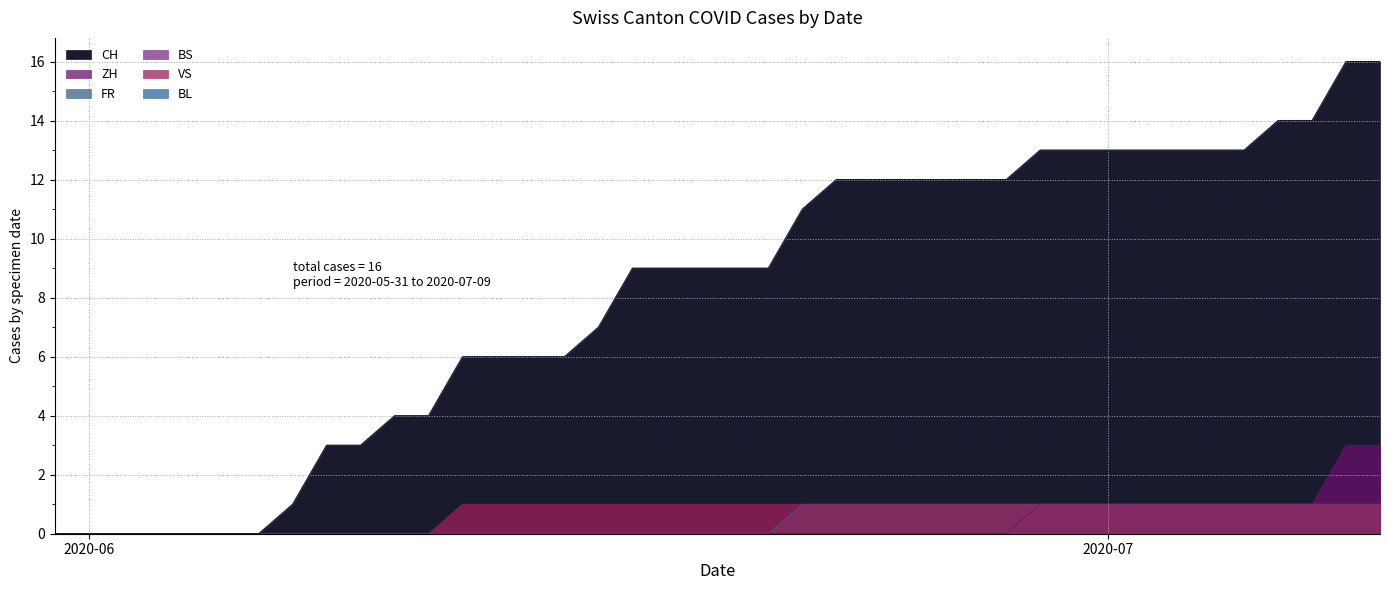

What is the difference between the maximum and minimum values in the FR series?

1